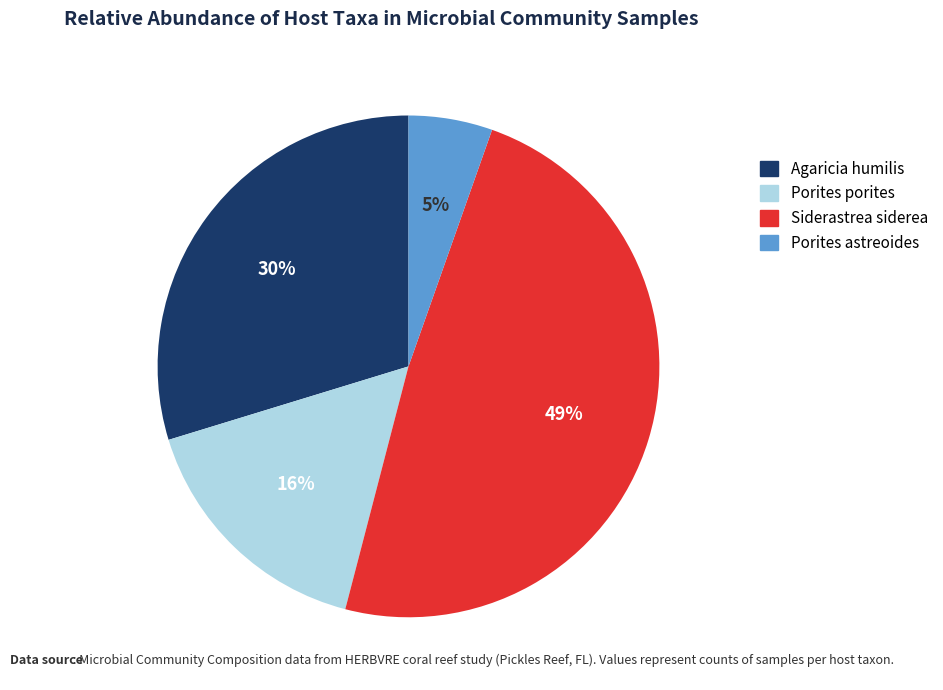

Which has a higher value, Siderastrea siderea or Porites astreoides?

Siderastrea siderea